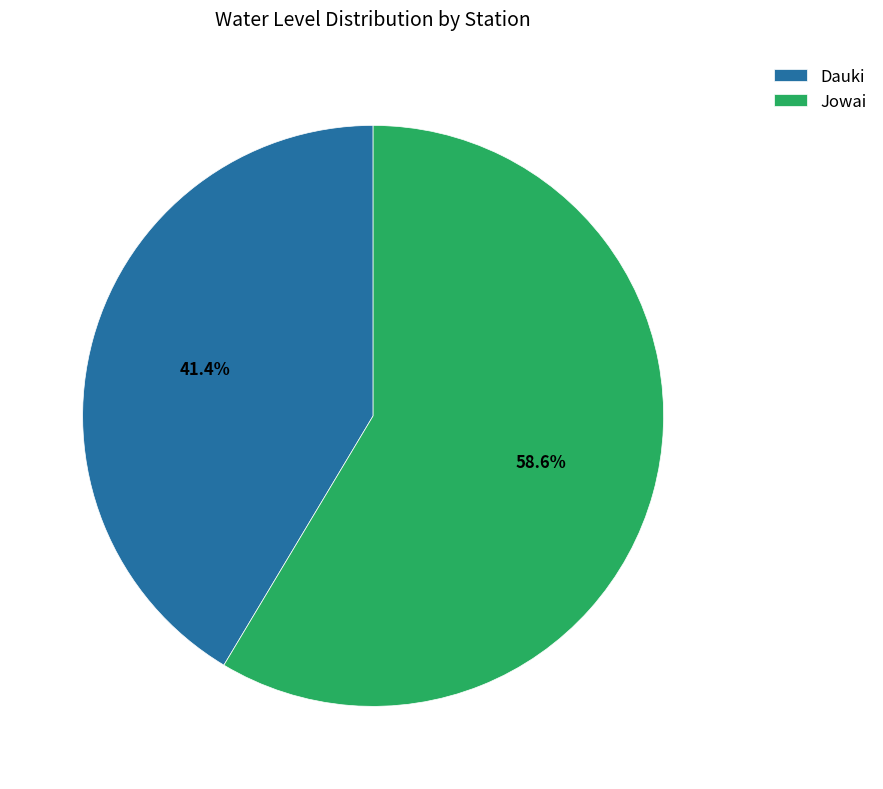

Count the number of slices in the pie.

2